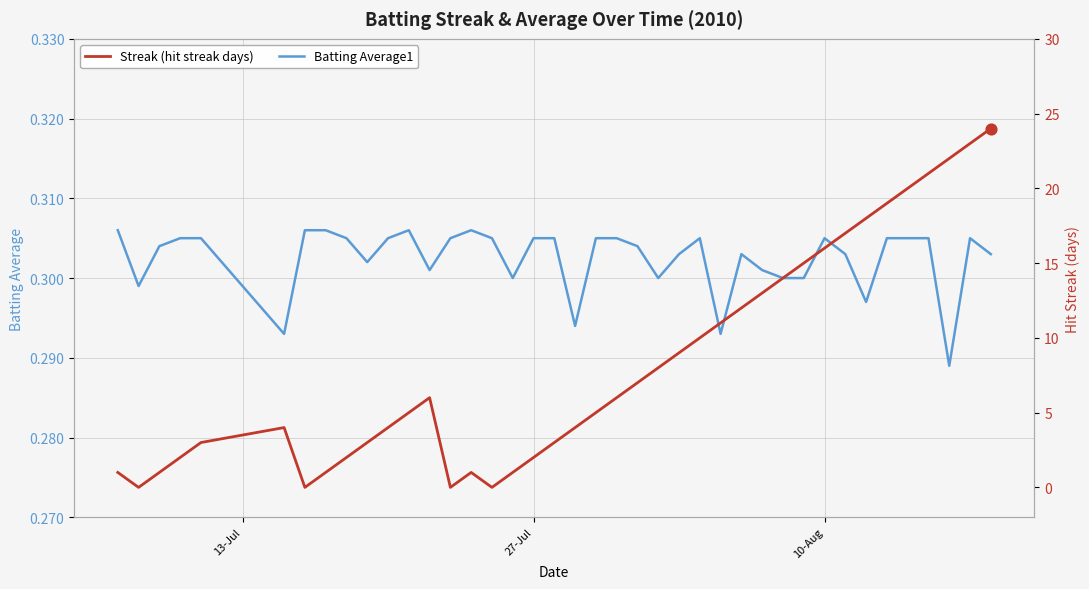

What are all the series names shown in the legend?

Batting Average1, Streak